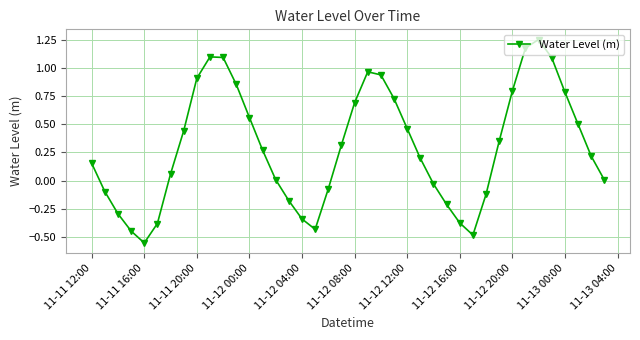

How many distinct data groups are displayed?

1